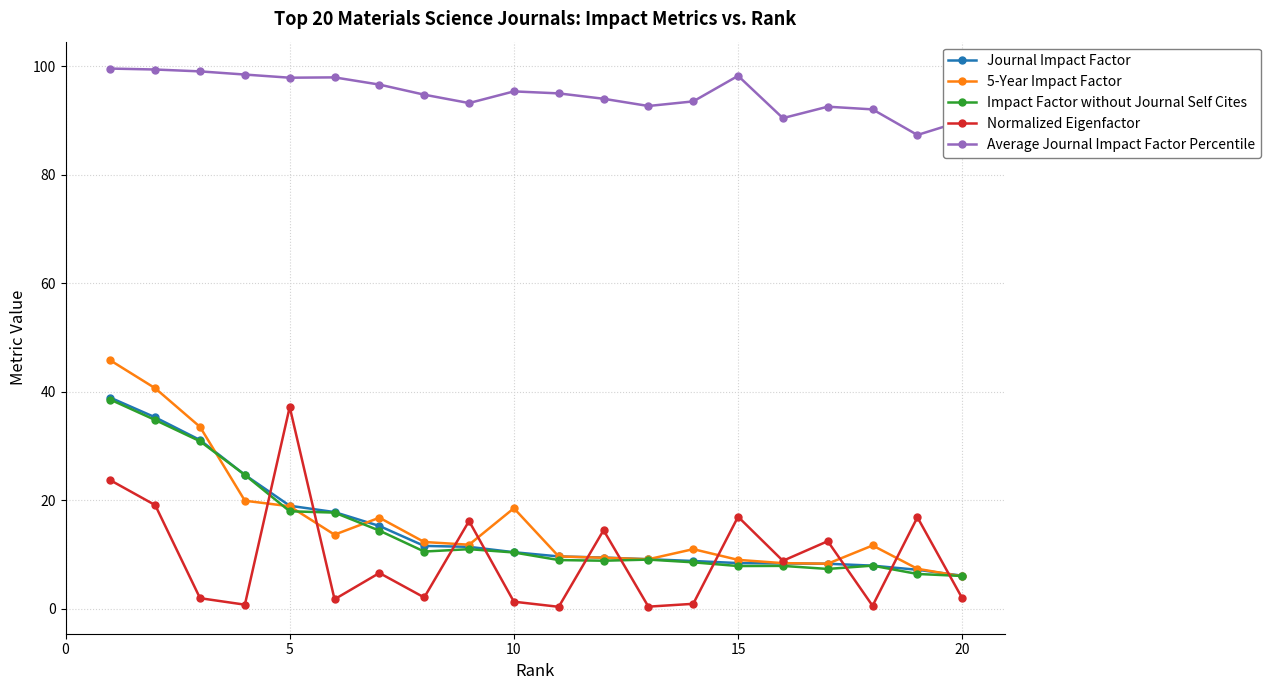

What is the value of the Average Journal Impact Factor Percentile point at the 7th from the left?

96.6